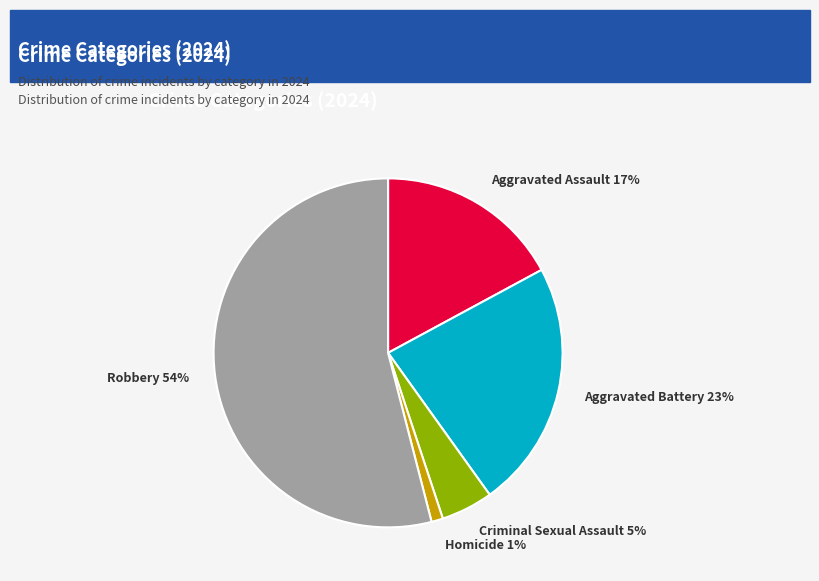

How many slices are in this pie chart?

5